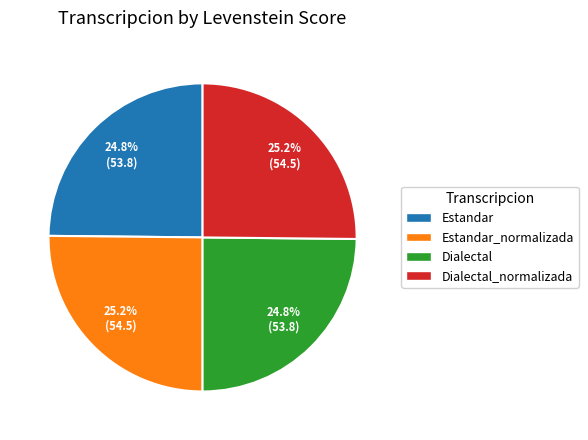

Is there a majority slice in this chart?

No